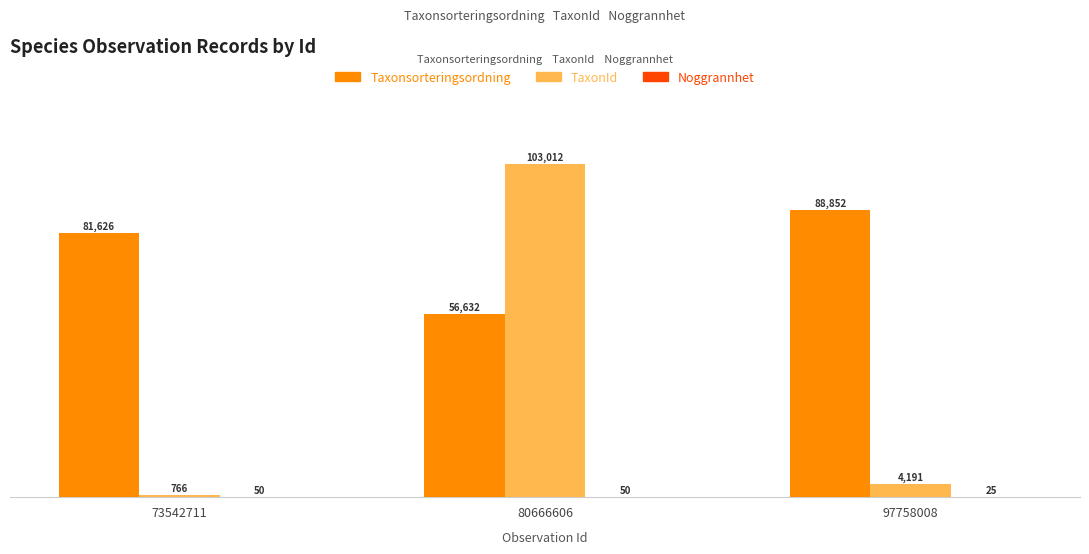

Is it true that TaxonId equals 766 at 73542711?

True